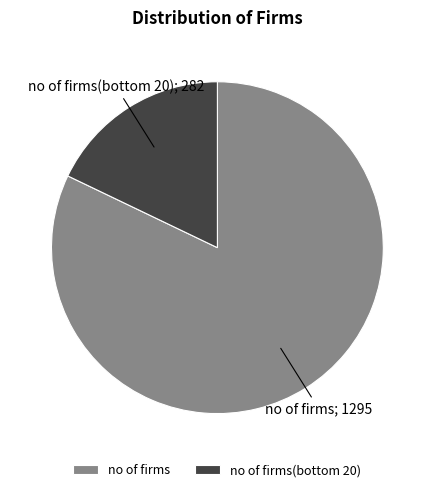

What is the smallest slice in the pie chart?

no of firms(bottom 20)